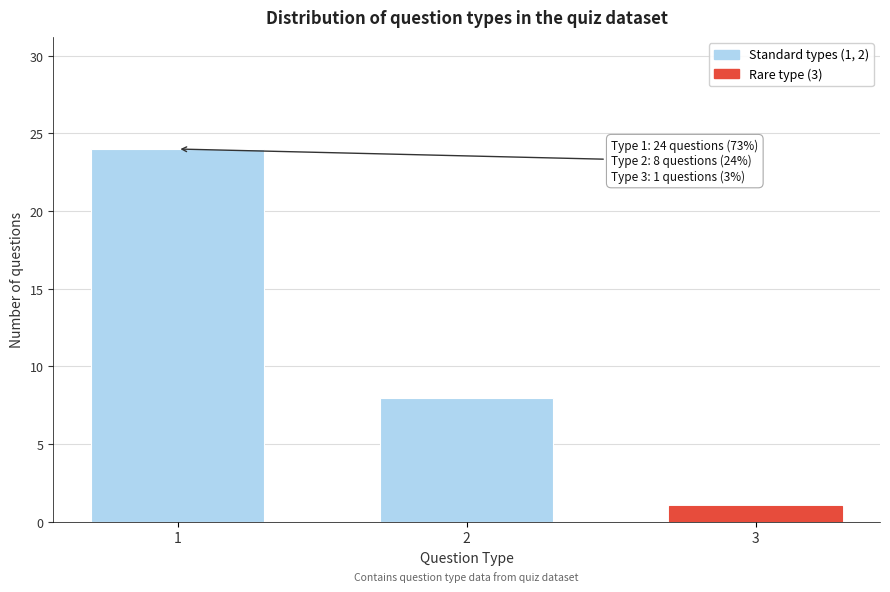

Reading right to left, extract all data points from this chart.

1	8	24